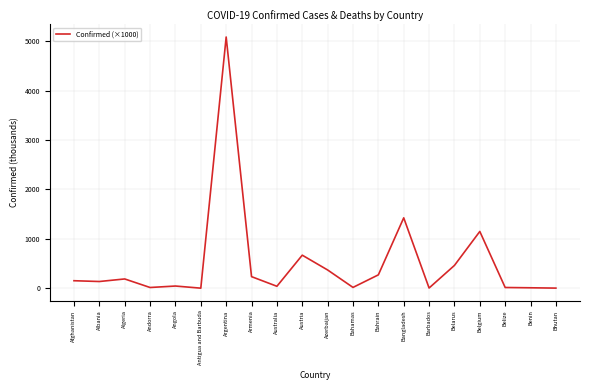

Which has a higher value, Andorra or Belgium?

Belgium